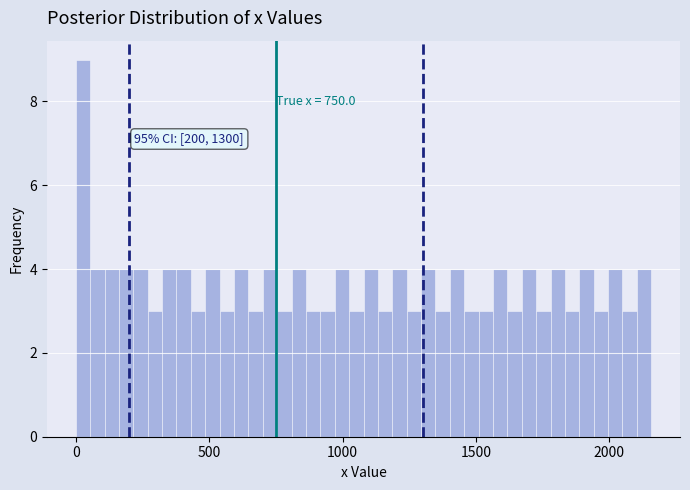

Read against the x-axis, roughly where is the centre of the tallest bar?

50